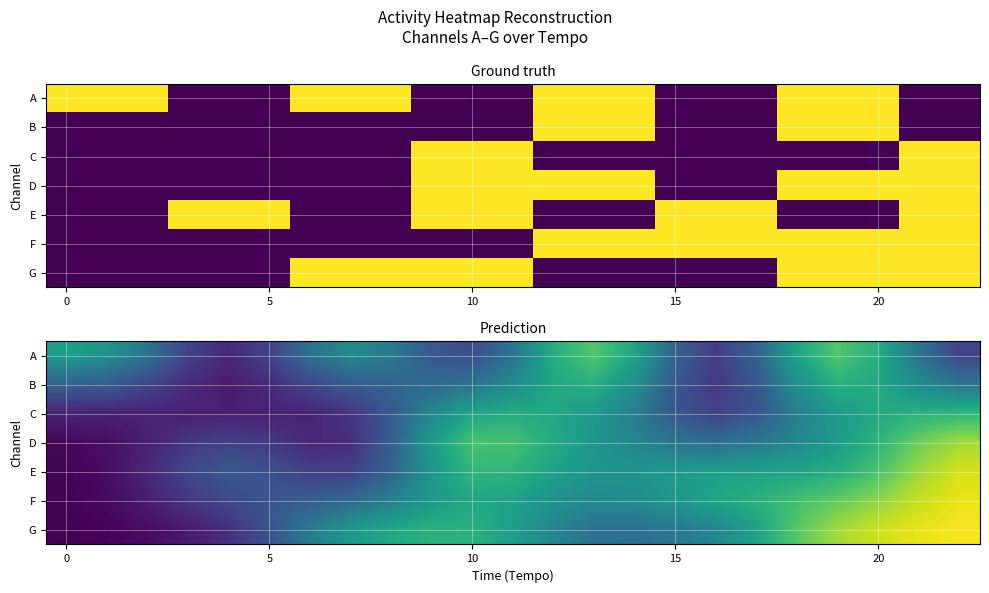

Between 12 and 8, which is larger?

12